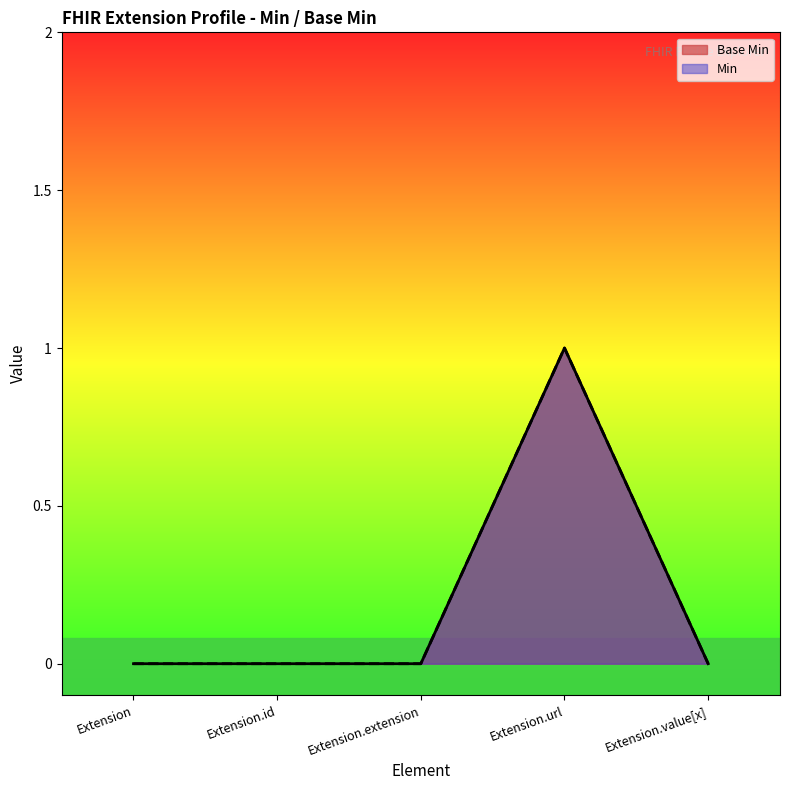

At which category does the chart reach its peak across all series?

Extension.url